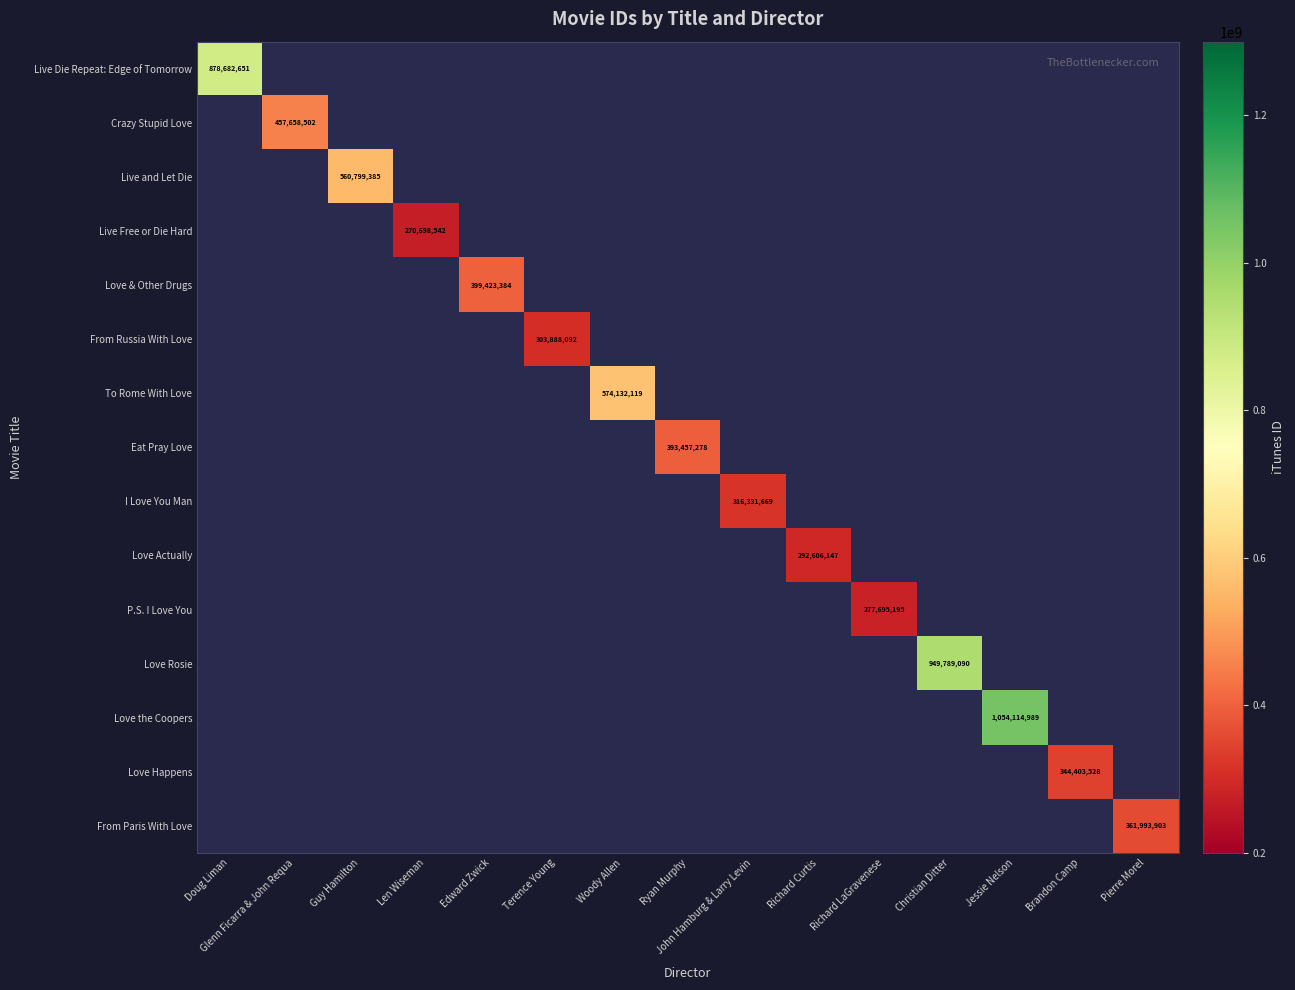

At which category does the chart reach its peak across all series?

Jessie Nelson